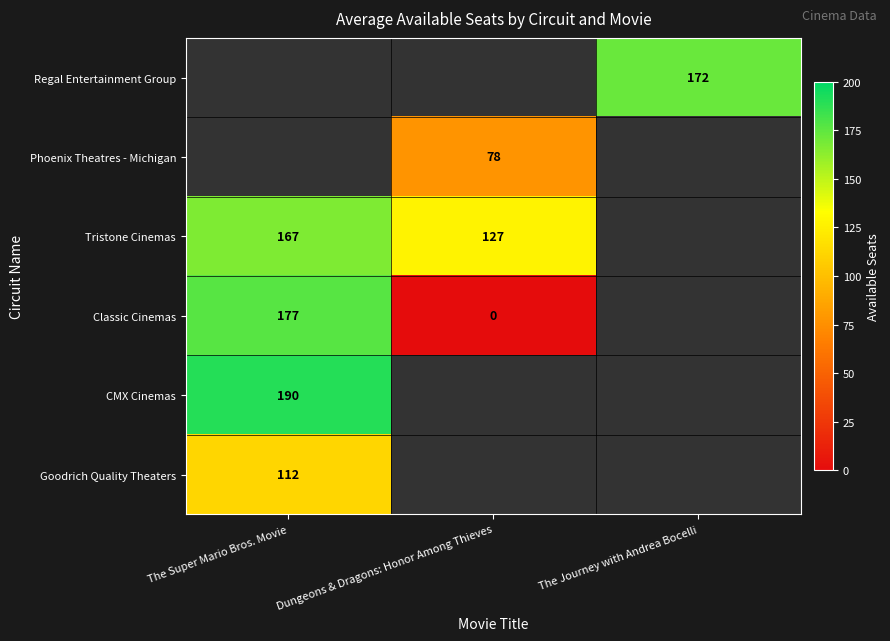

How many categories are shown in the chart?

3